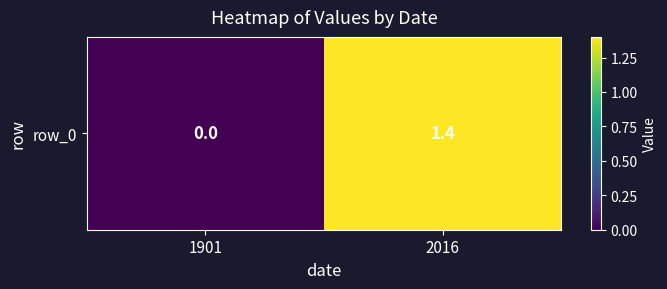

Count the values in the range 0 to 1.

1